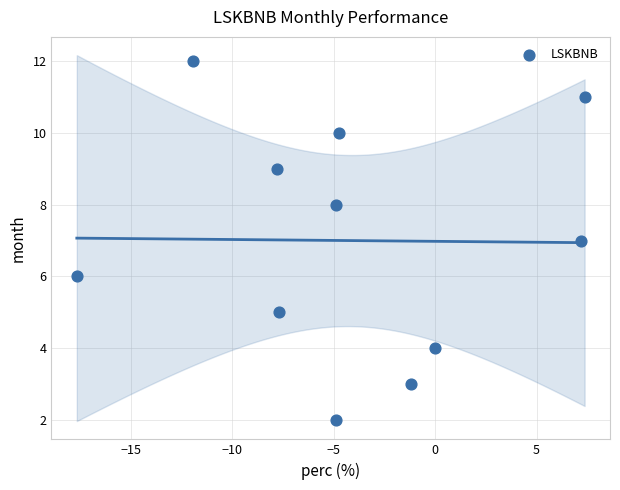

What is the average Y value?

7